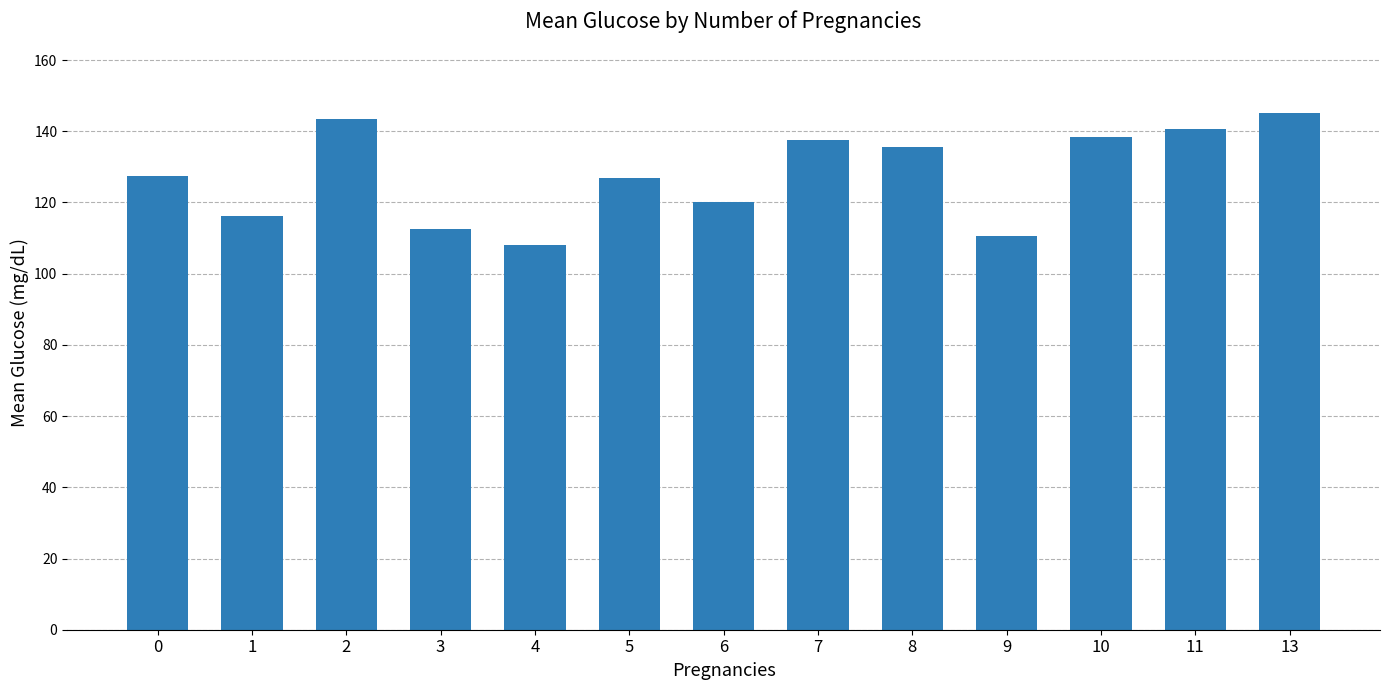

What is the change in value from 0 to 7?

+10.0